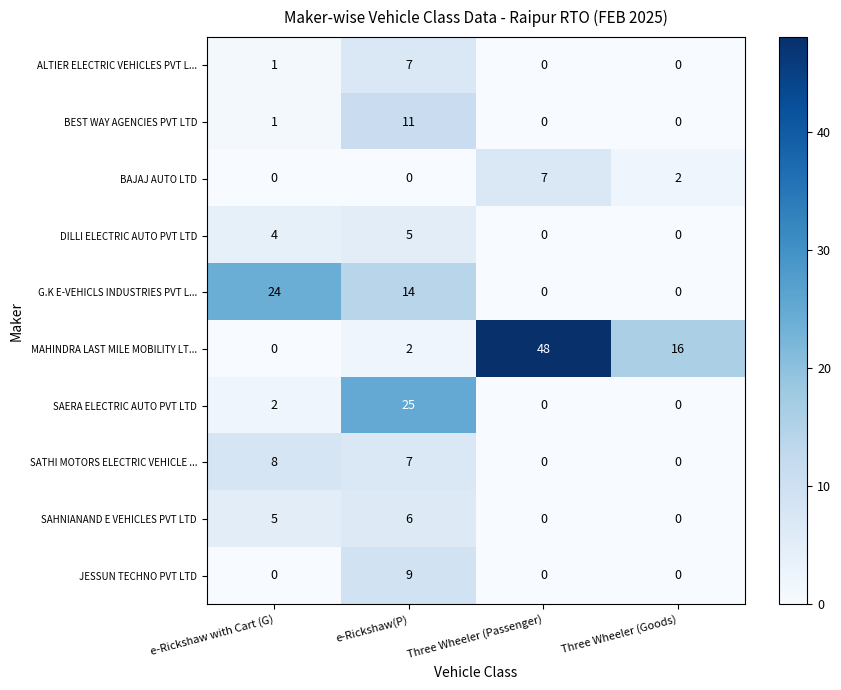

The JESSUN TECHNO PVT LTD series shows 6 at Three Wheeler (Passenger). True or false?

False